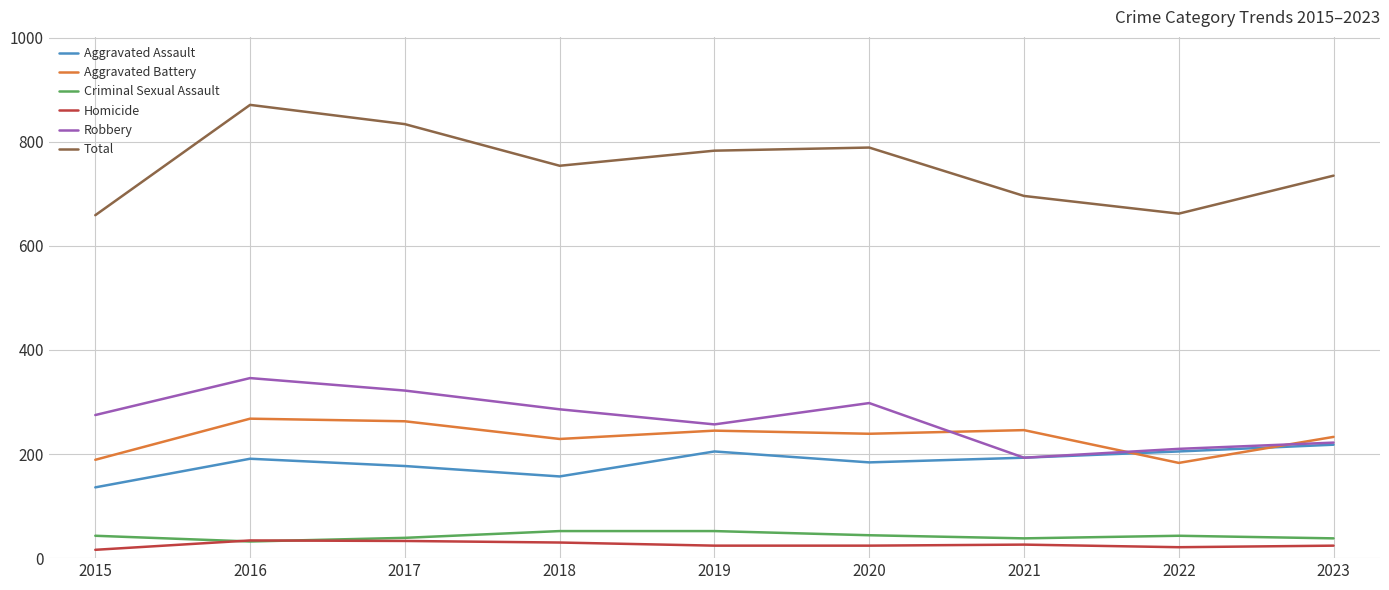

What is the sum of all Criminal Sexual Assault values?

381